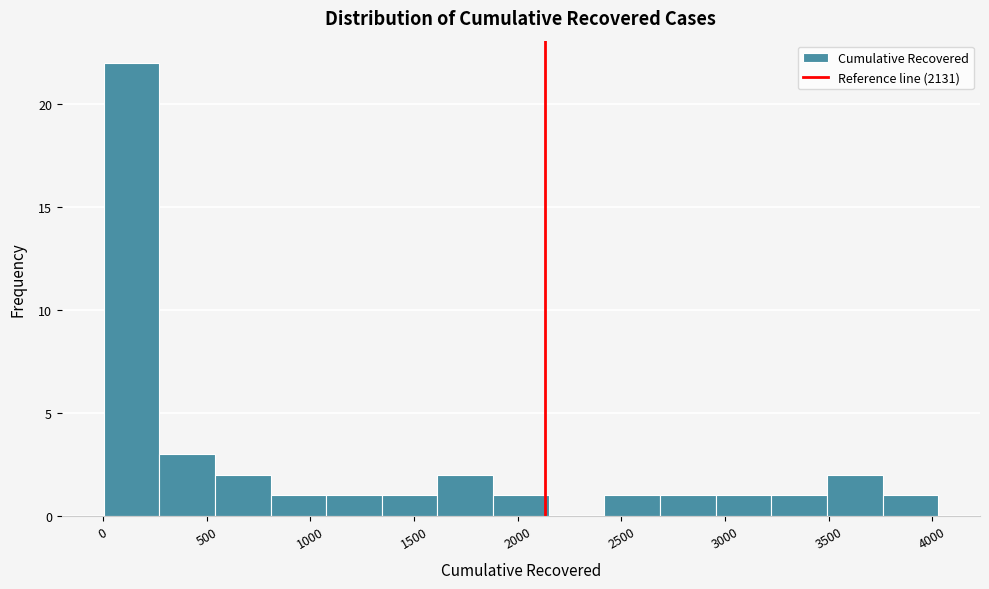

Which range on the x-axis has the tallest bar?

0 to 250